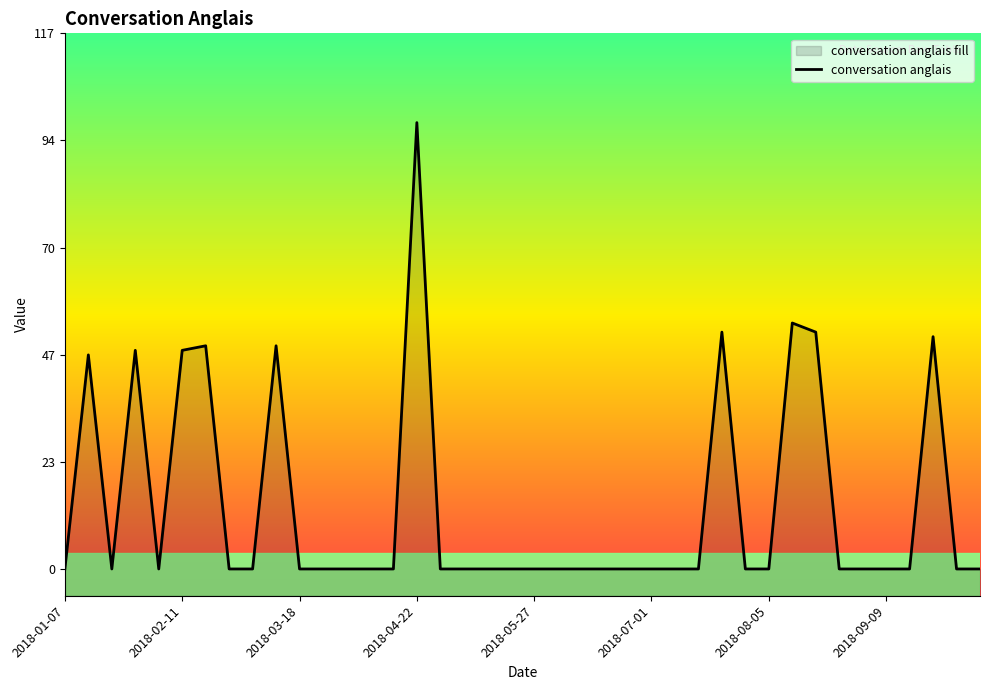

How many data points does each series have?

40